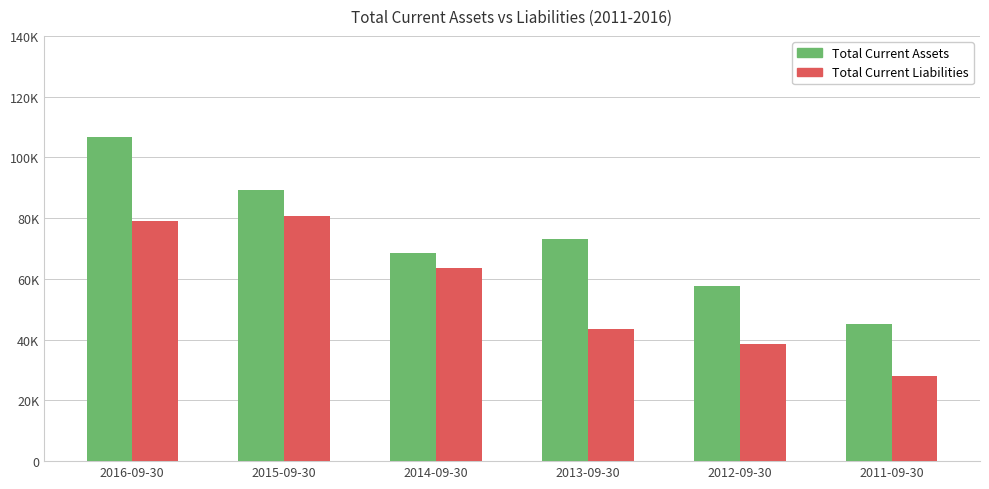

Is it true that Total Current Assets equals 112805 at 2013-09-30?

False